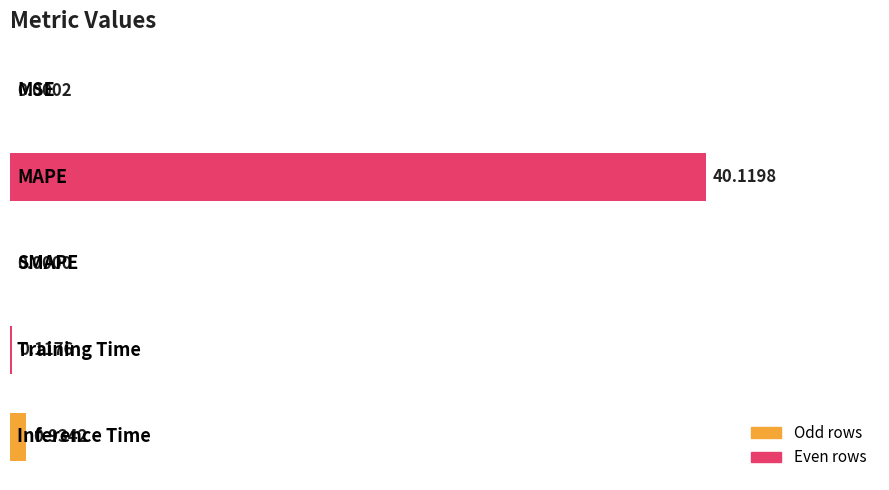

What is the sum of all values?

41.2